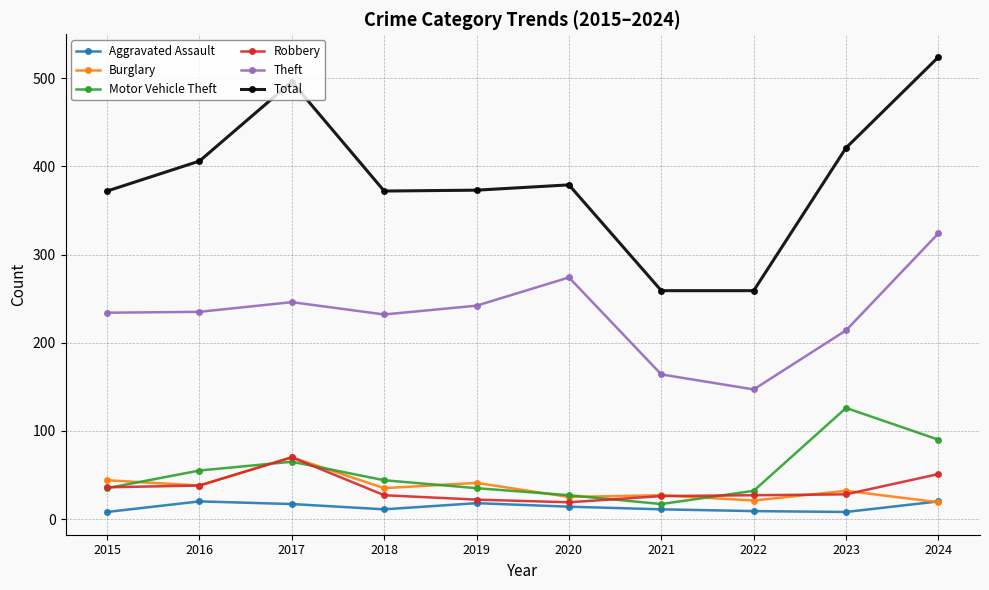

Is this an area chart (filled region under the line)?

No